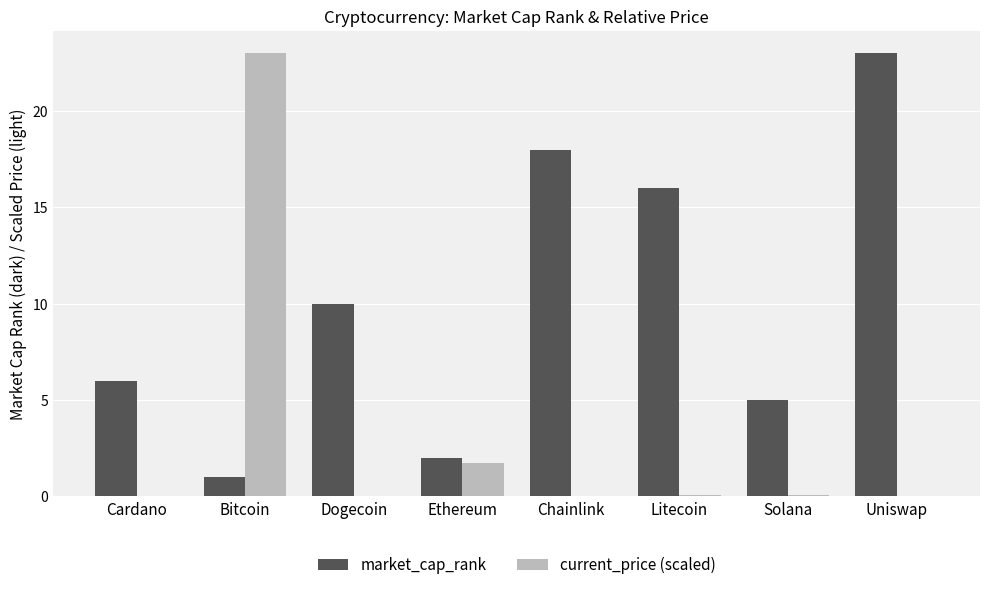

What is the highest value of the current_price (scaled) series?

23.0